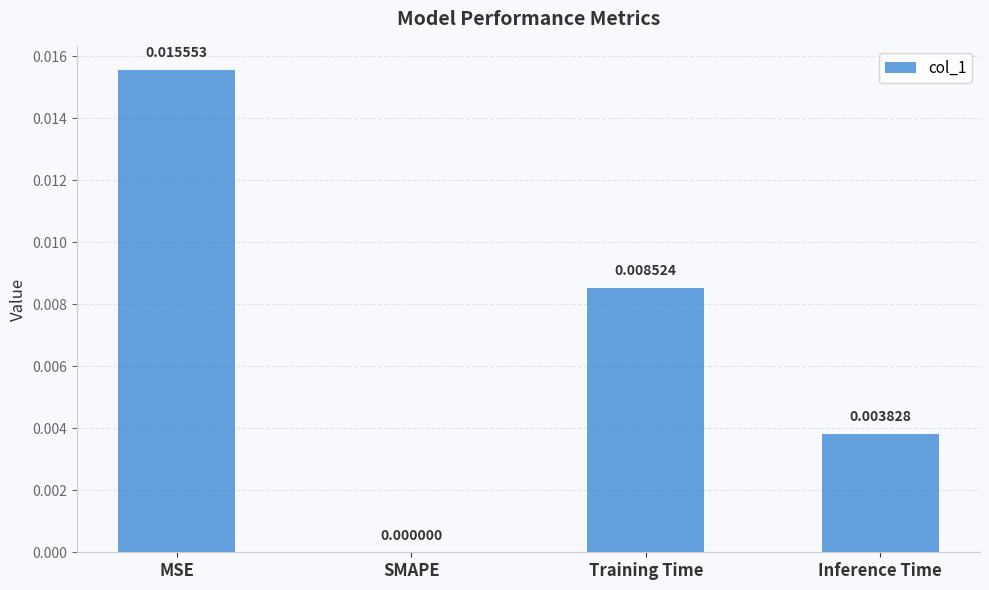

Where is the data nearest to the value 0?

SMAPE